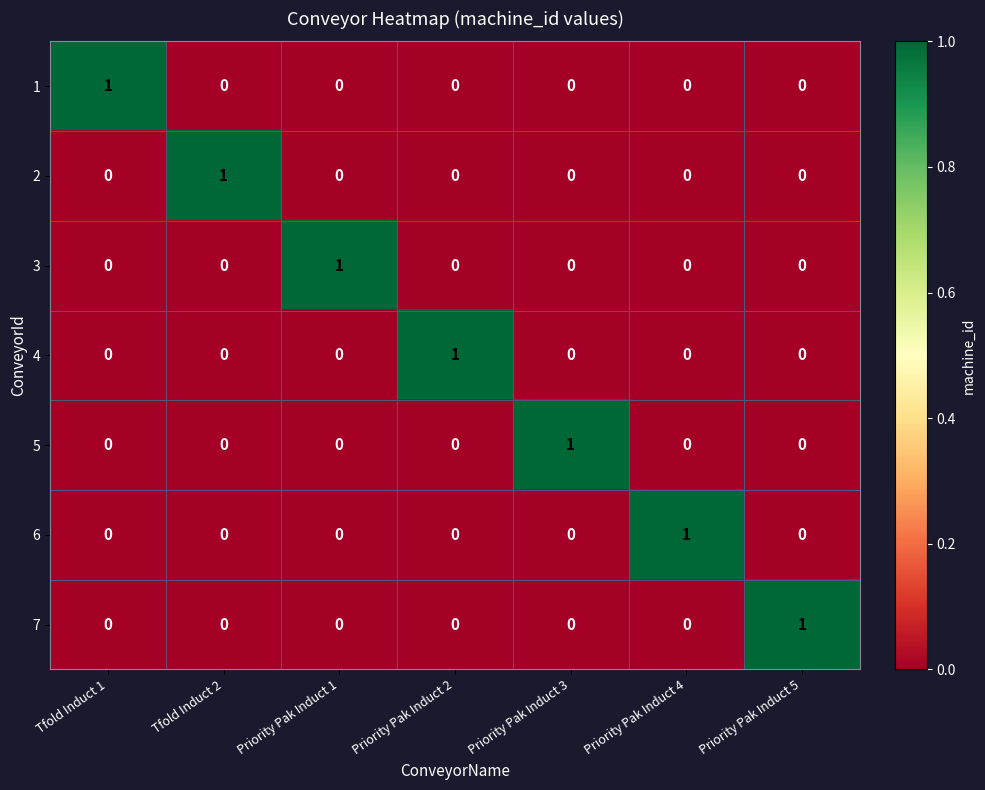

Which category has the highest value in the 1 series?

 Tfold Induct 1